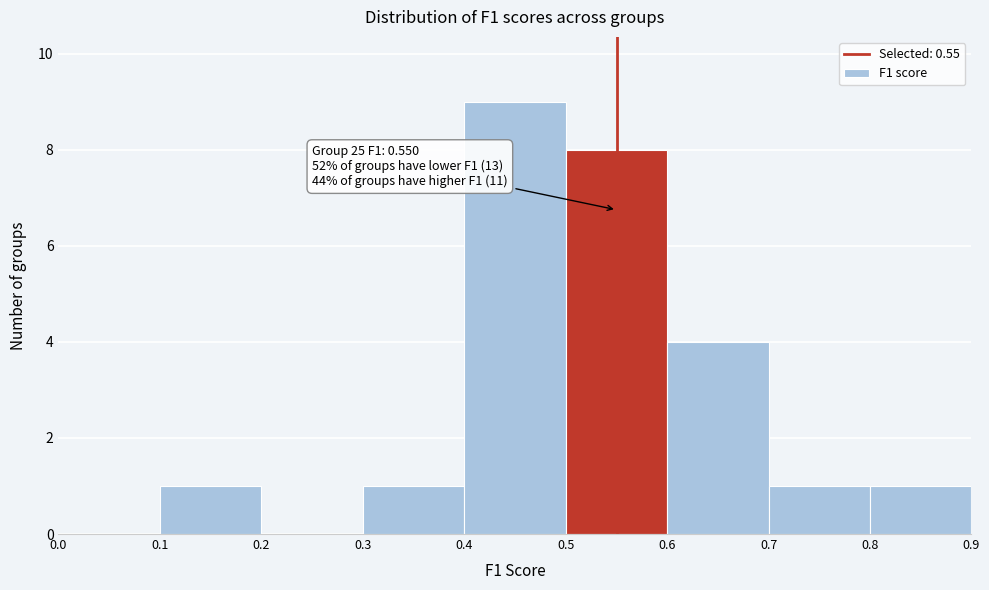

Over which range of the x-axis is the bar tallest?

0.4 to 0.5